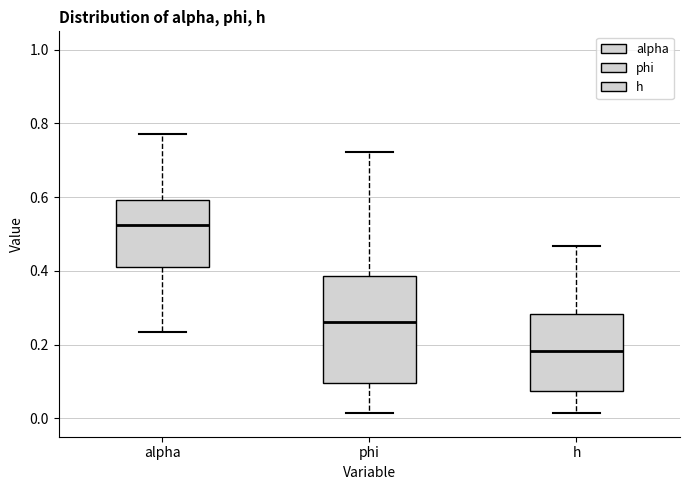

Reading left to right, read every box against the y-axis: the position of its median line, the range the box covers, and the ends of its whiskers. The values are not printed on the chart, so give them approximately, as read against the axis.

alpha: median 0.52, box 0.42 to 0.60, whiskers 0.24 to 0.78
phi: median 0.26, box 0.10 to 0.38, whiskers 0.02 to 0.72
h: median 0.18, box 0.08 to 0.28, whiskers 0.02 to 0.46